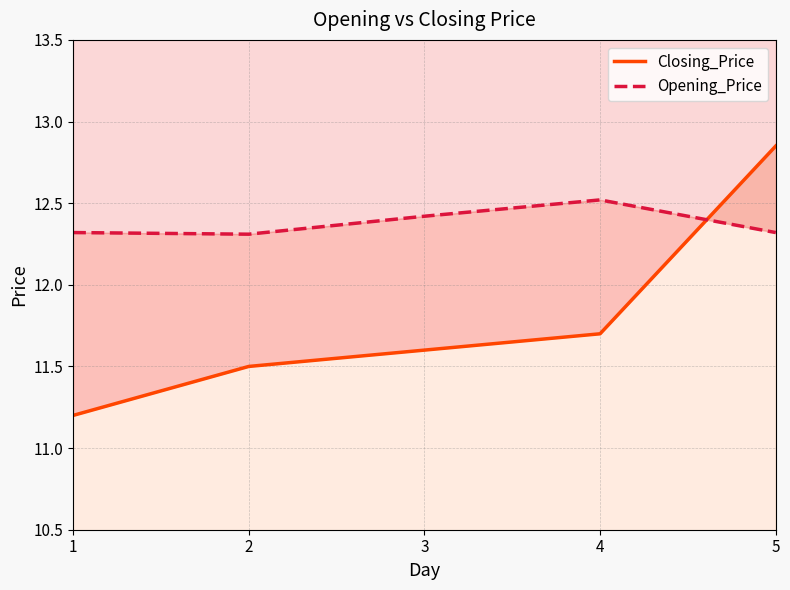

Where is Closing_Price nearest to the value 12?

4